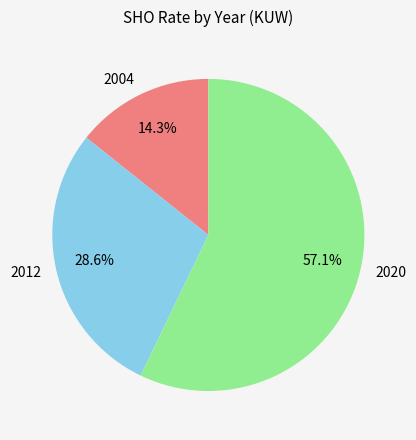

What is the ratio of the value at 2012 to the value at 2004?

2.0